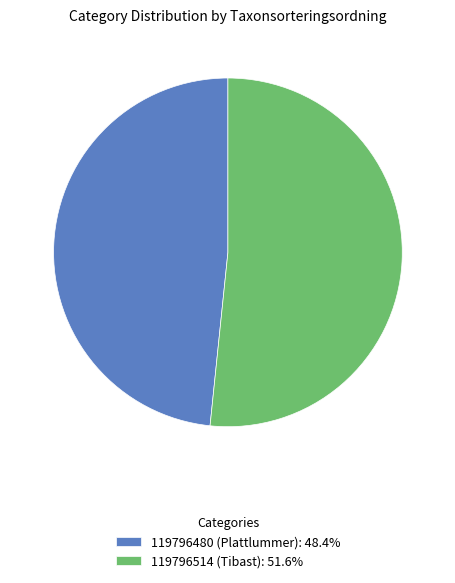

What is the ratio of the value at 119796480 (Plattlummer) to the value at 119796514 (Tibast)?

0.9